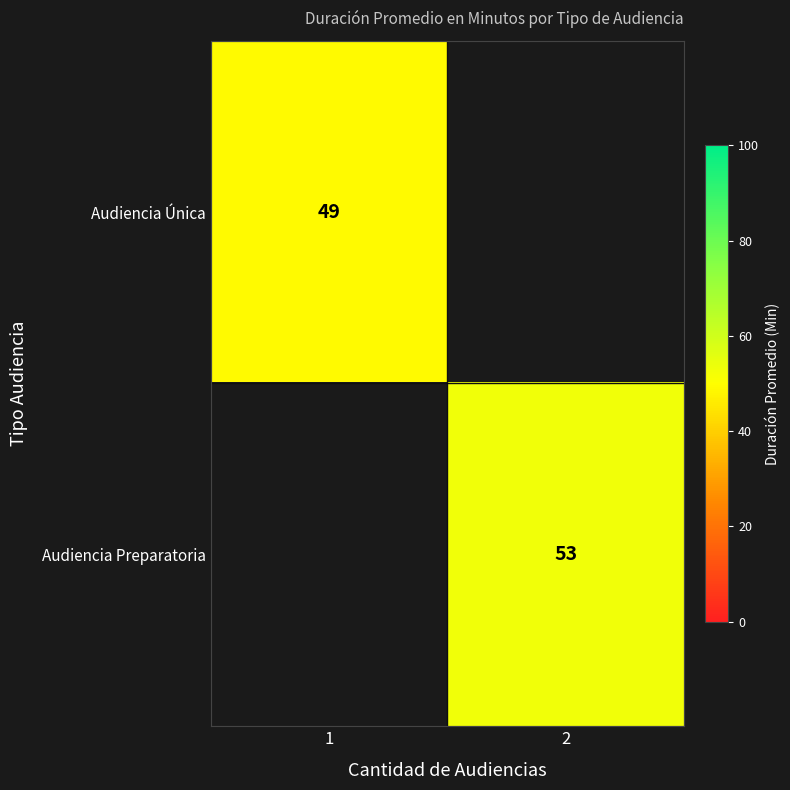

Which label corresponds to the largest value in the chart?

2